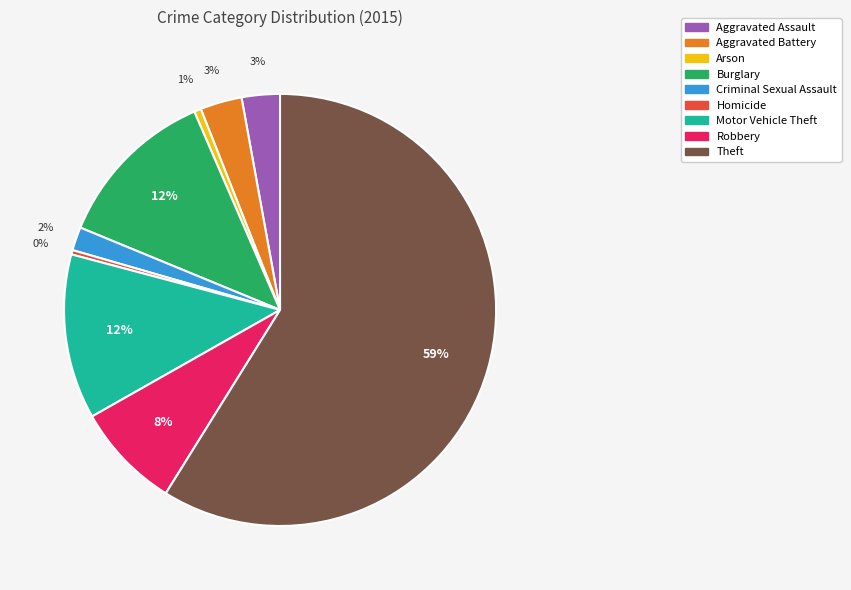

What is the ratio of the value at Motor Vehicle Theft to the value at Aggravated Battery?

4.0